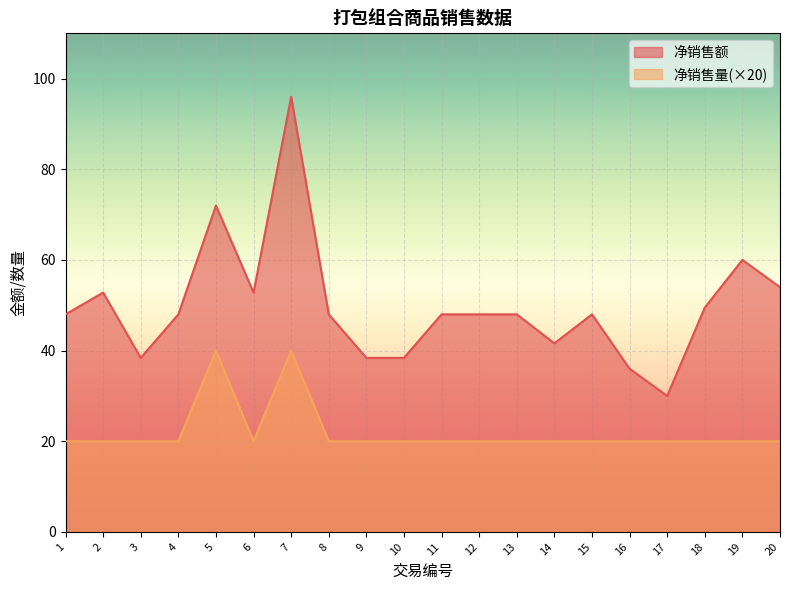

Reading left to right, extract all data points from this chart.

净销售额: 48.0	52.8	38.4	48.0	72.0	52.8	96.0	48.0	38.4	38.4	48.0	48.0	48.0	41.6	48.0	36.0	30.0	49.5	60.0	54.0
净销售量: 20.0	20.0	20.0	20.0	40.0	20.0	40.0	20.0	20.0	20.0	20.0	20.0	20.0	20.0	20.0	20.0	20.0	20.0	20.0	20.0